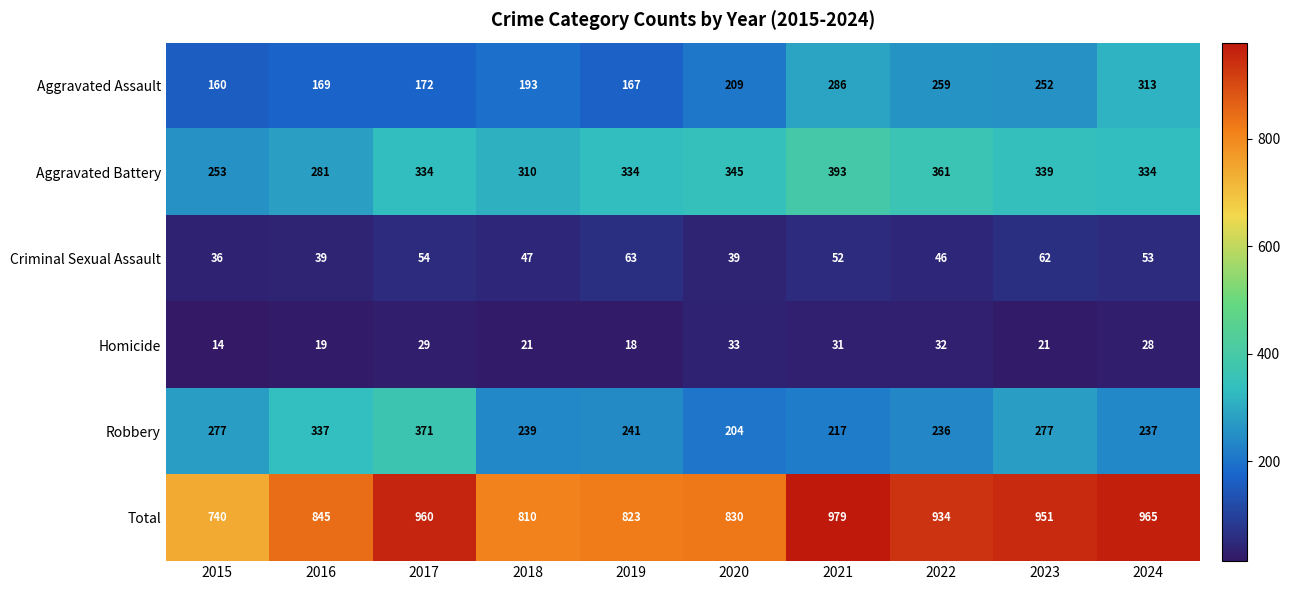

True or false: Aggravated Battery has a value of 596 at 2022.

False